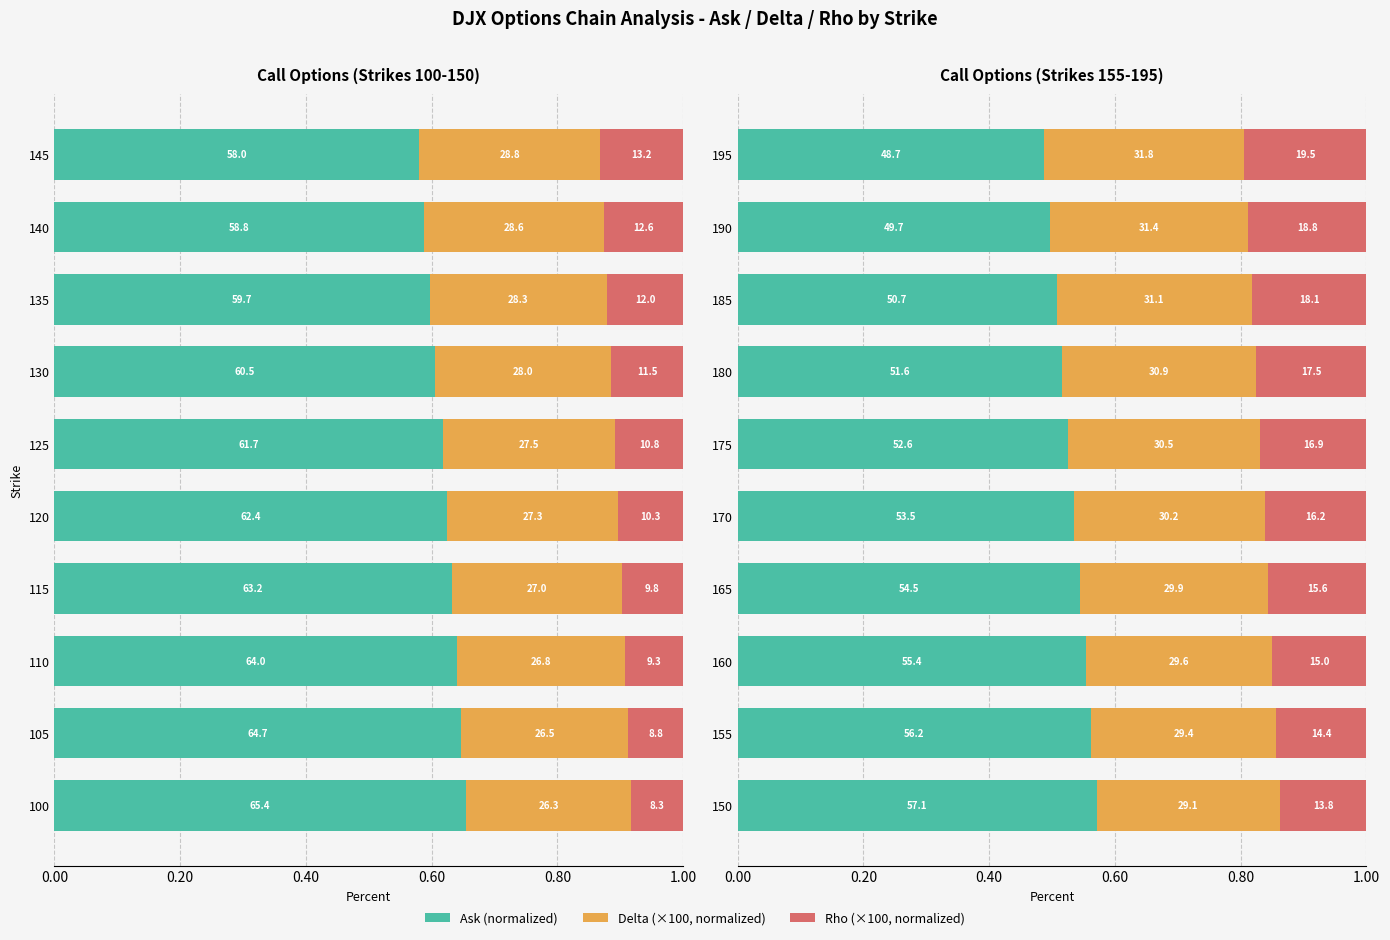

How many groups of bars are there?

10